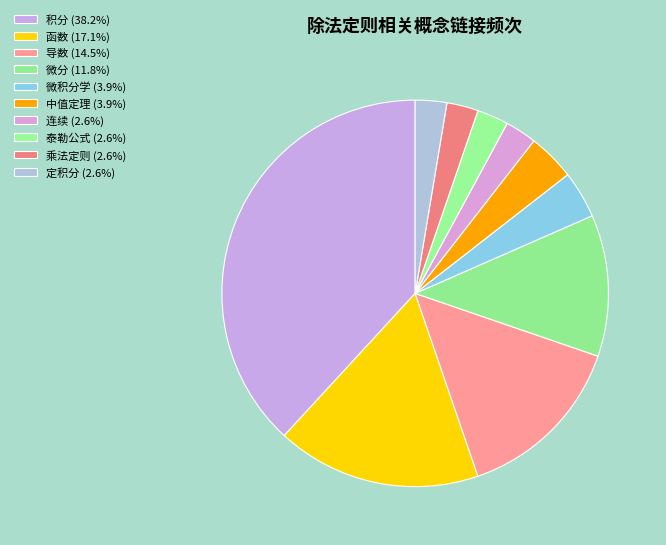

How many slices are in this pie chart?

10